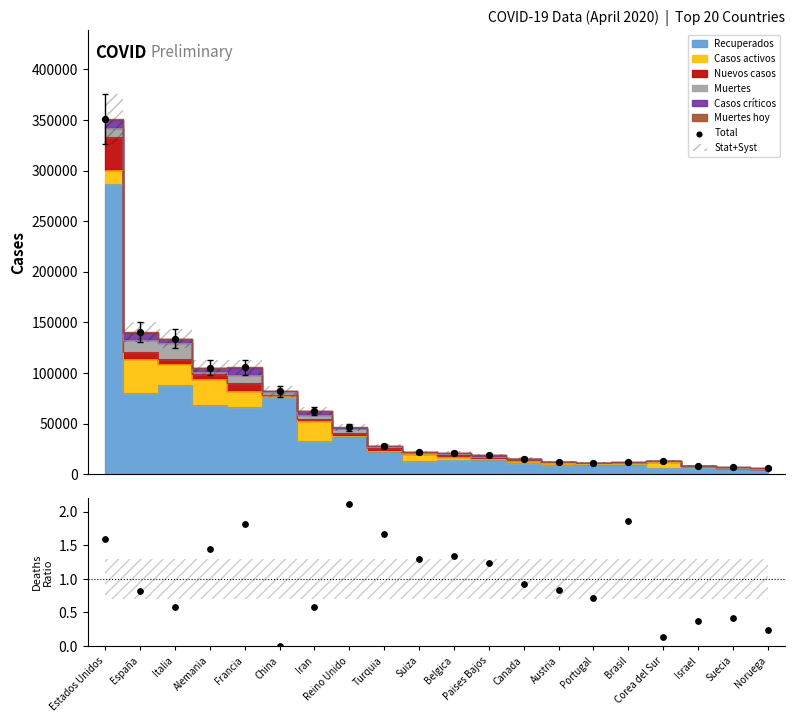

Which series reaches the minimum Y coordinate?

Ratio